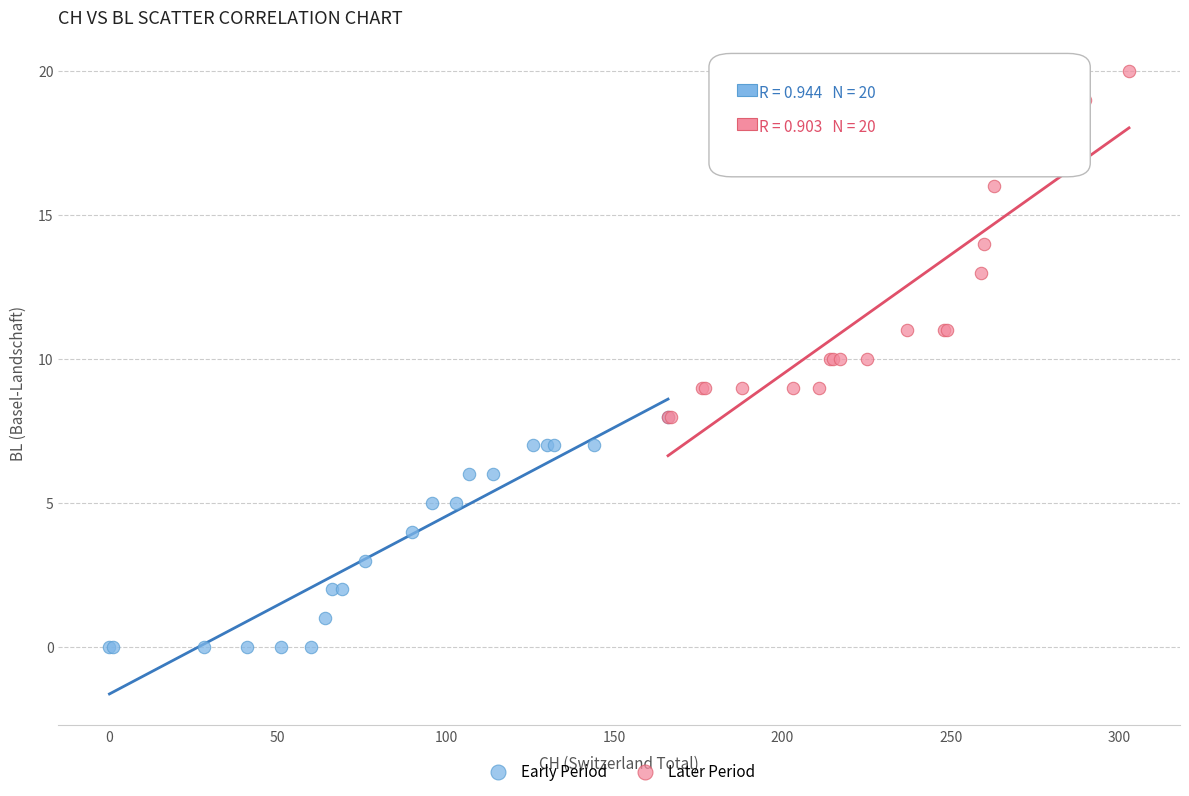

Which series has the widest spread of Y values?

Later Period